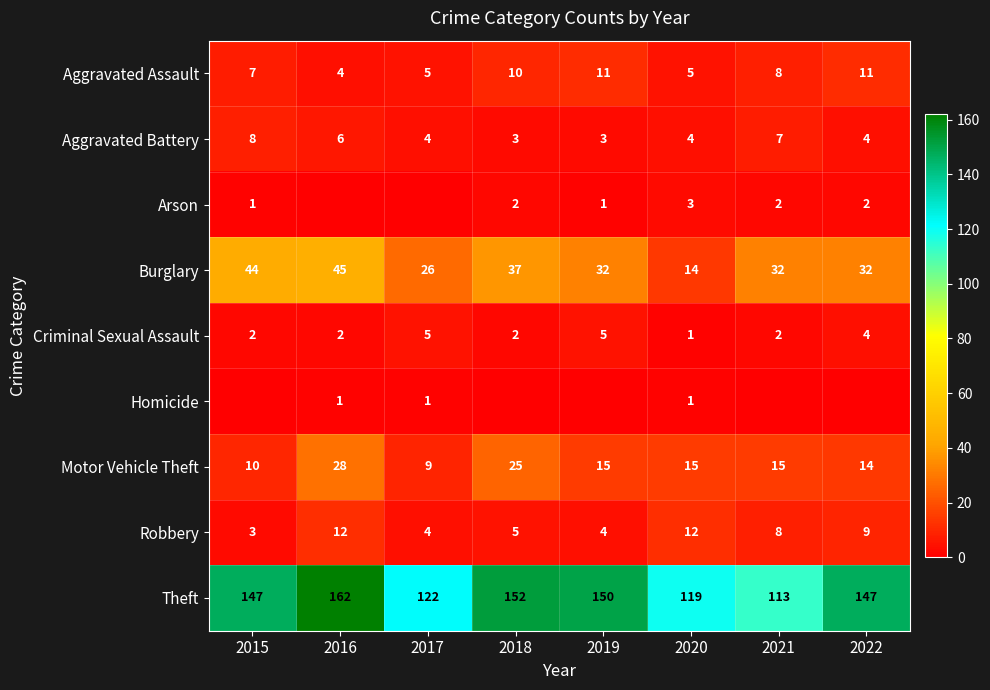

At which category is the sum across all series the highest?

2016